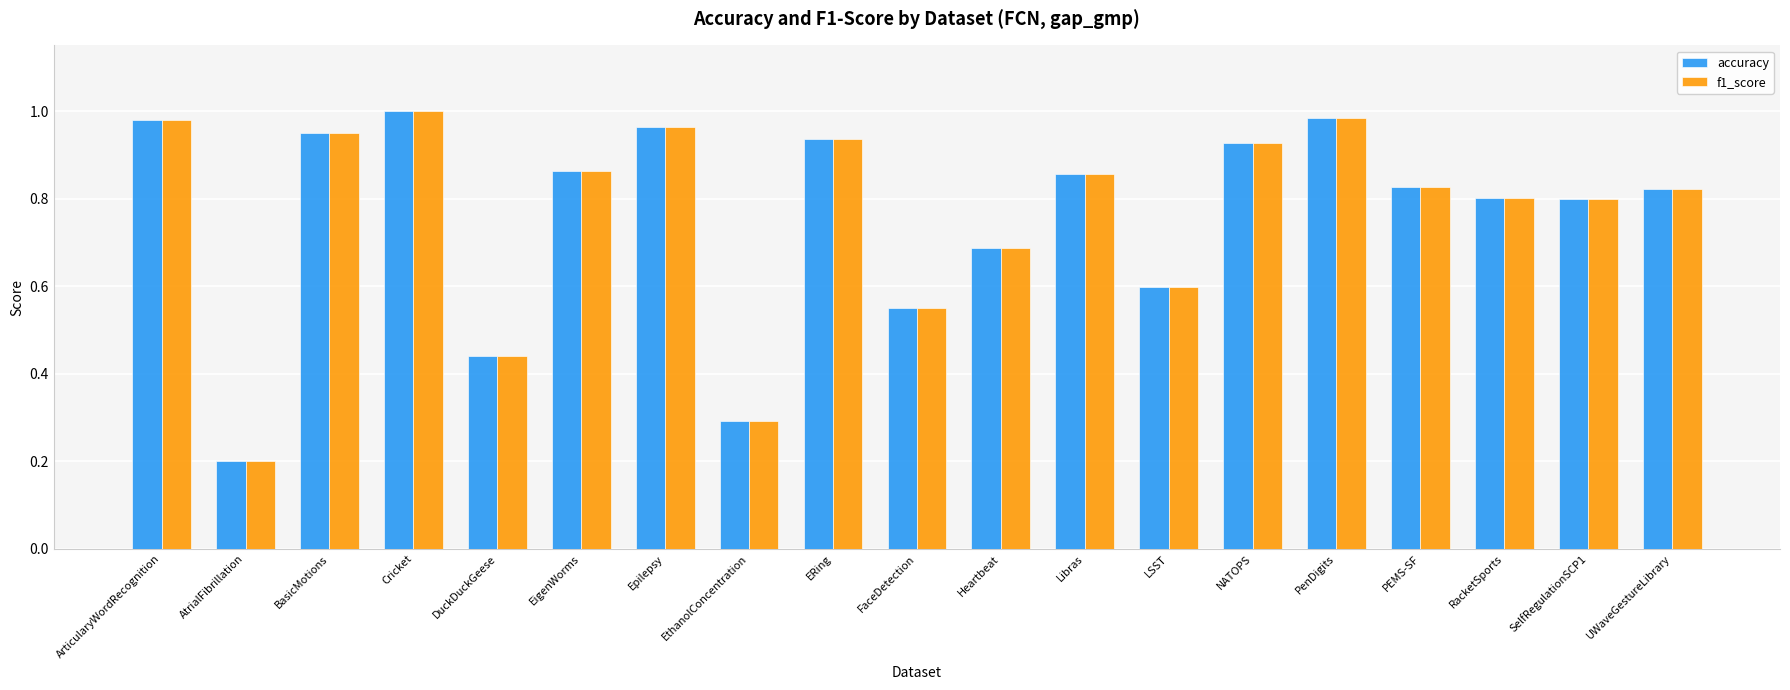

Which category has the lowest value in the accuracy series?

AtrialFibrillation